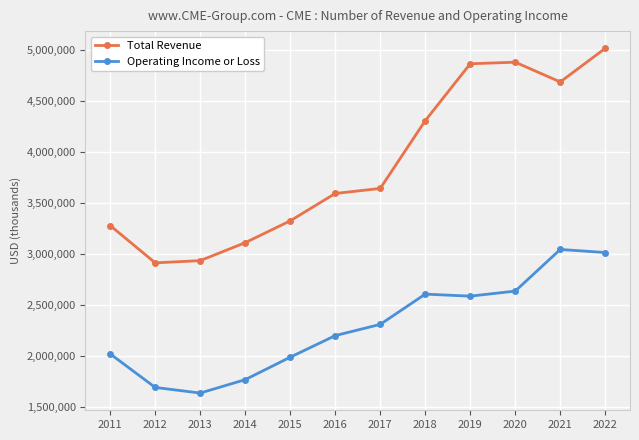

True or false: Operating Income or Loss and Total Revenue cross at least once.

False